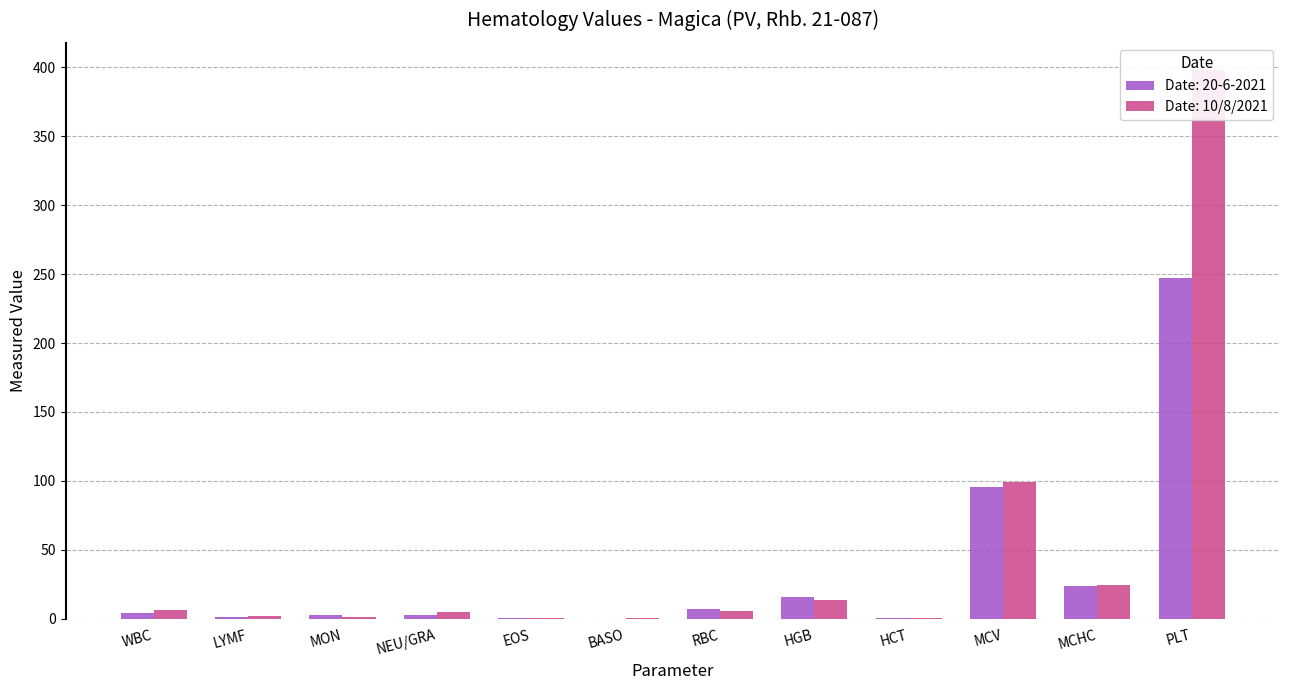

The Date: 20-6-2021 series shows 0.4 at LYMF. True or false?

False